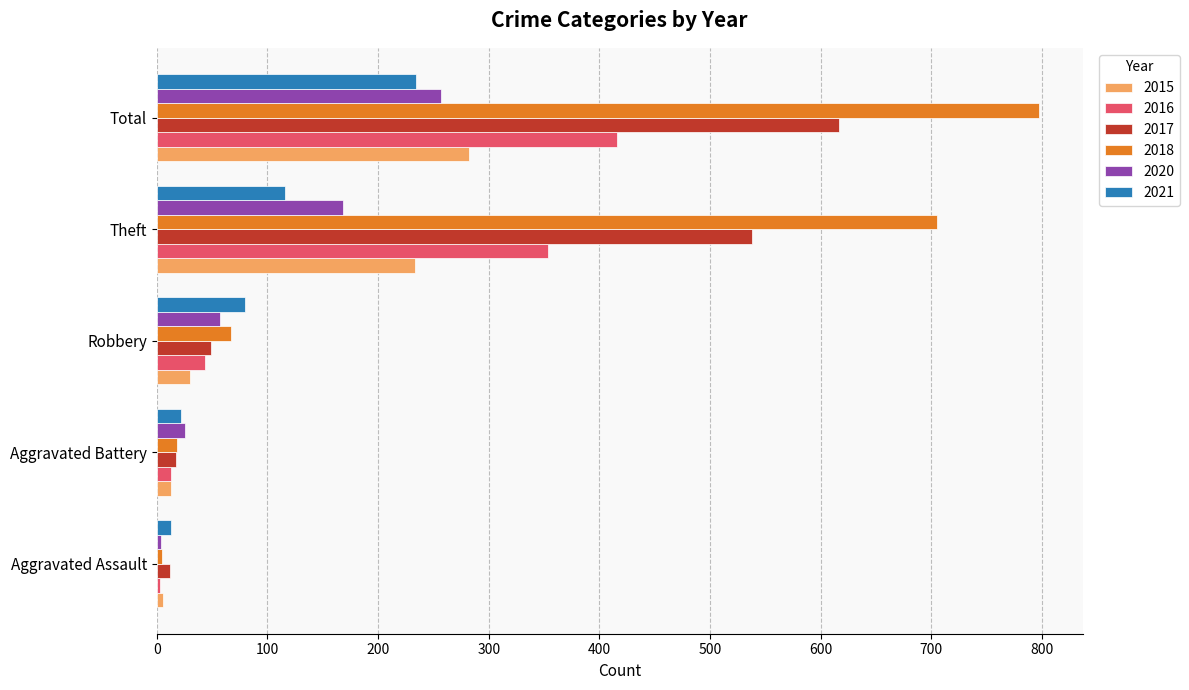

What is the sum of all 2015 values?

564